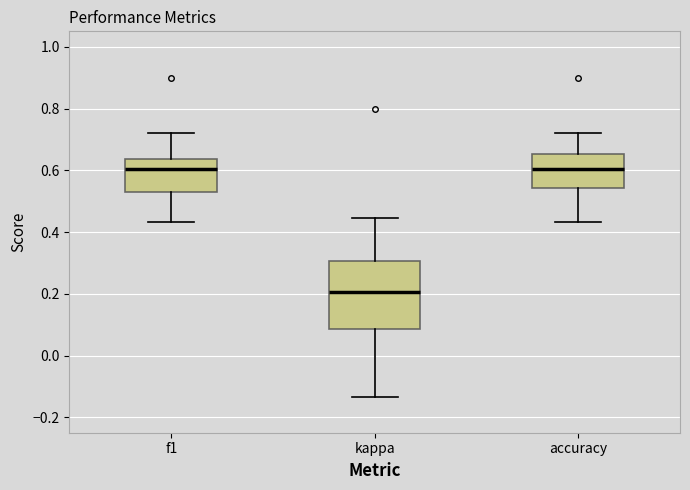

Which box has the lowest median line?

kappa